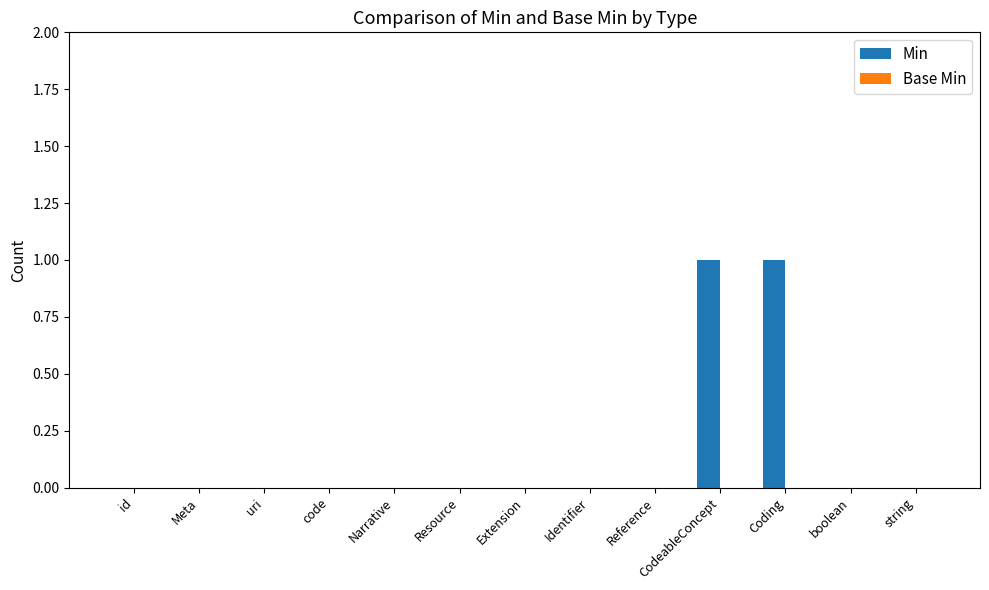

The chart shows a value of 1 at boolean. True or false?

False